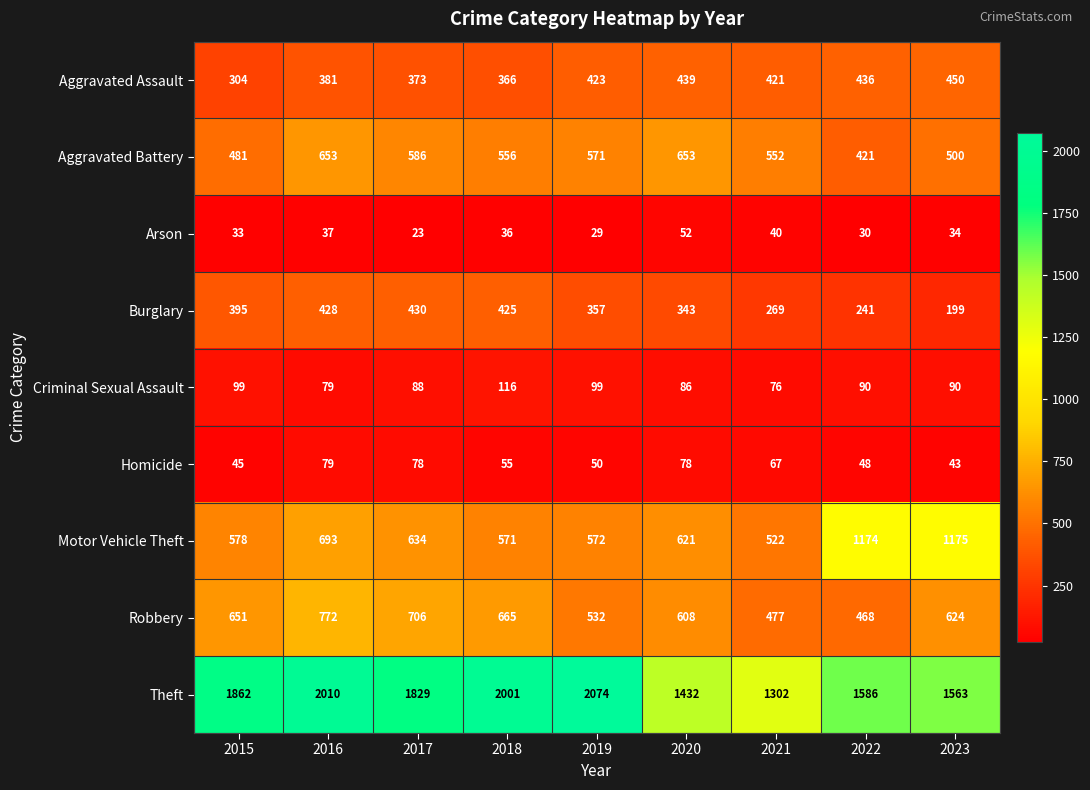

Is it true that Robbery equals 468 at 2022?

True